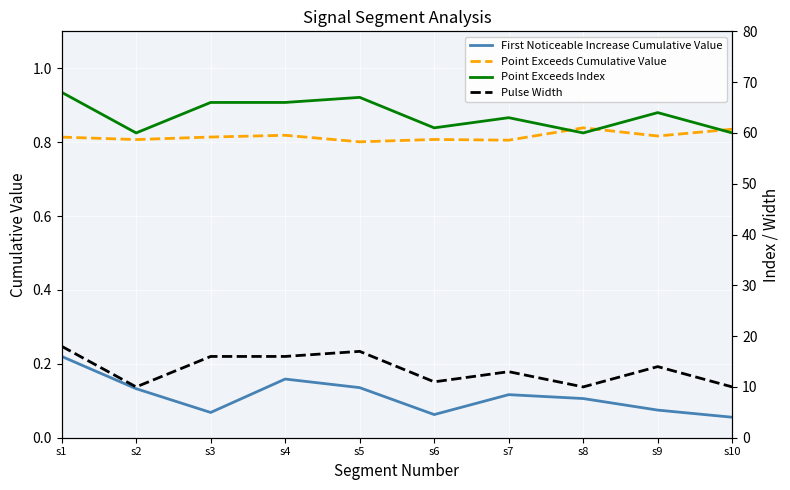

Where is the first local maximum for Point Exceeds Index?

s5